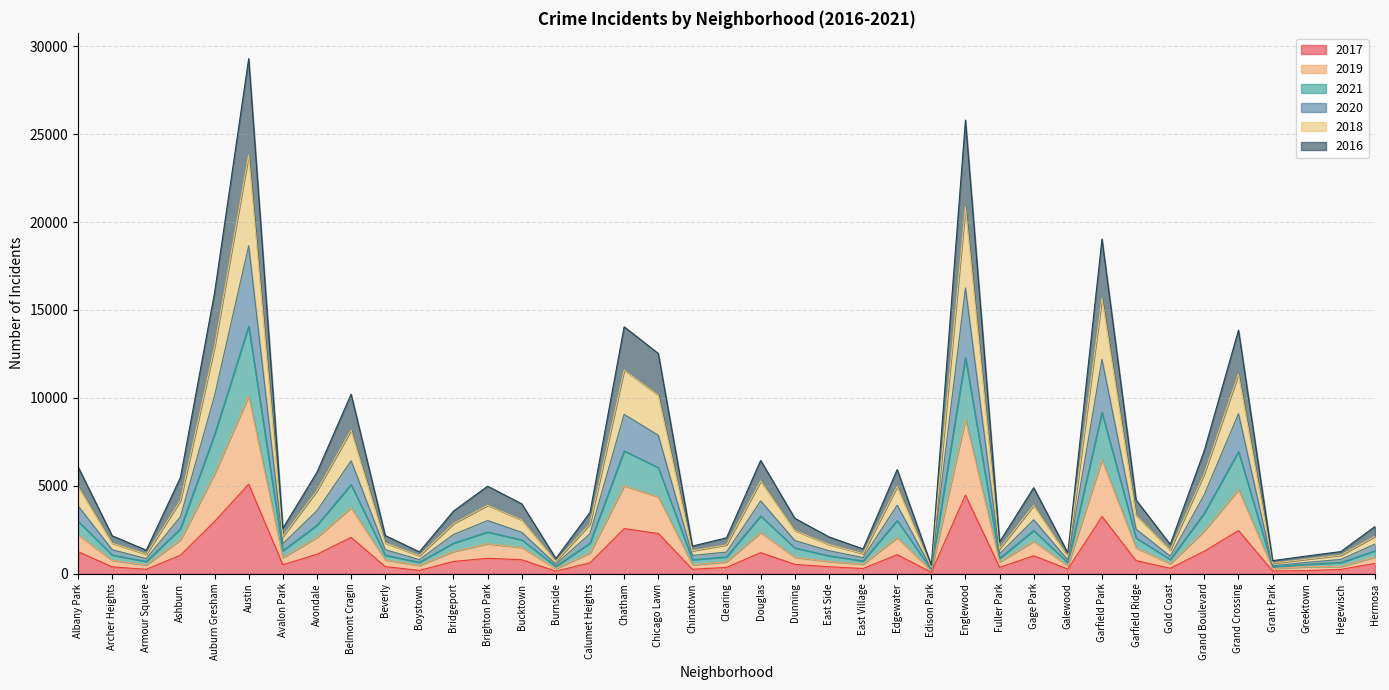

The 2017 series shows 1252 at Albany Park. True or false?

True